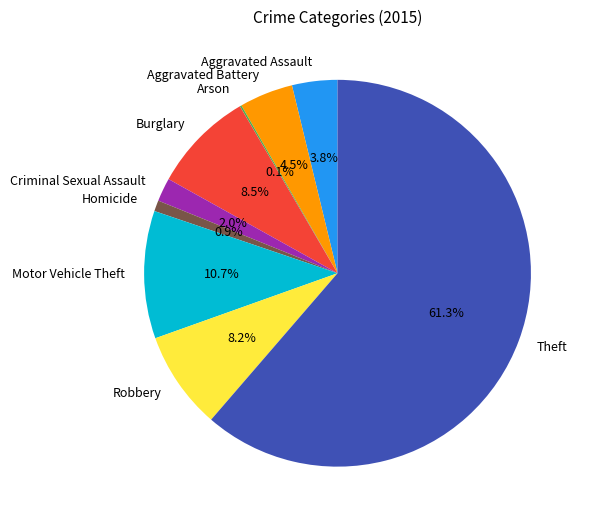

Combined, do Aggravated Assault and Aggravated Battery account for over 50%?

No